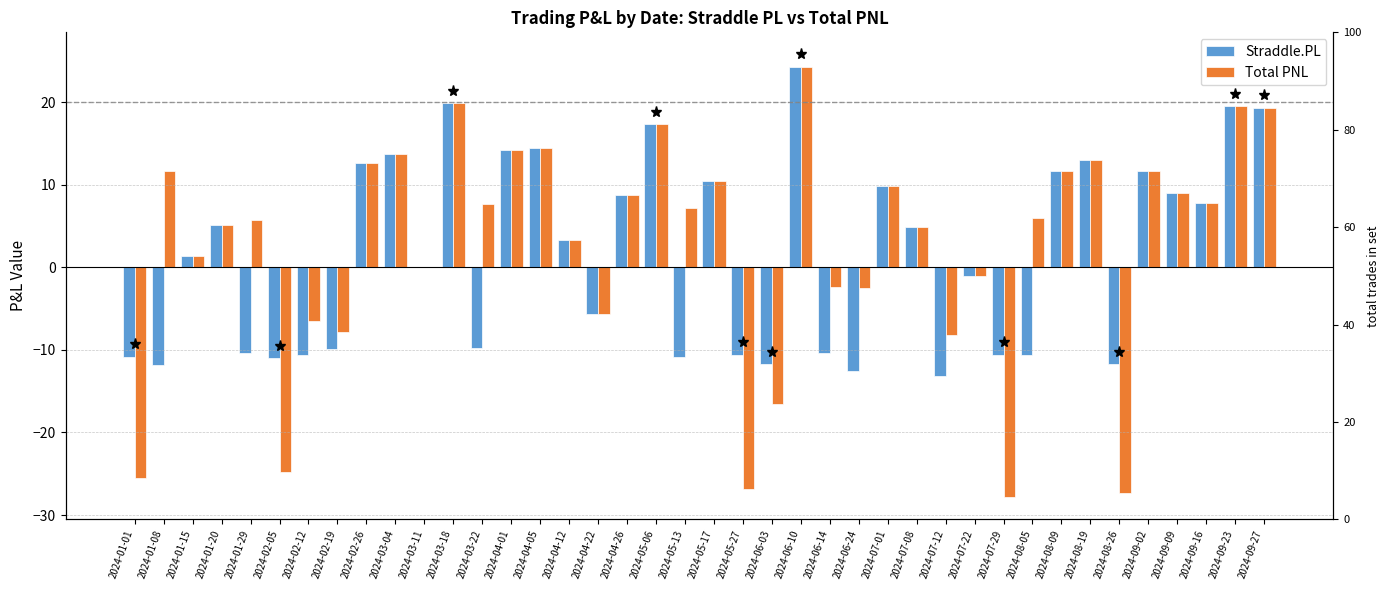

What is the sum of the Straddle.PL values at 2024-08-26 and 2024-07-08?

-6.7